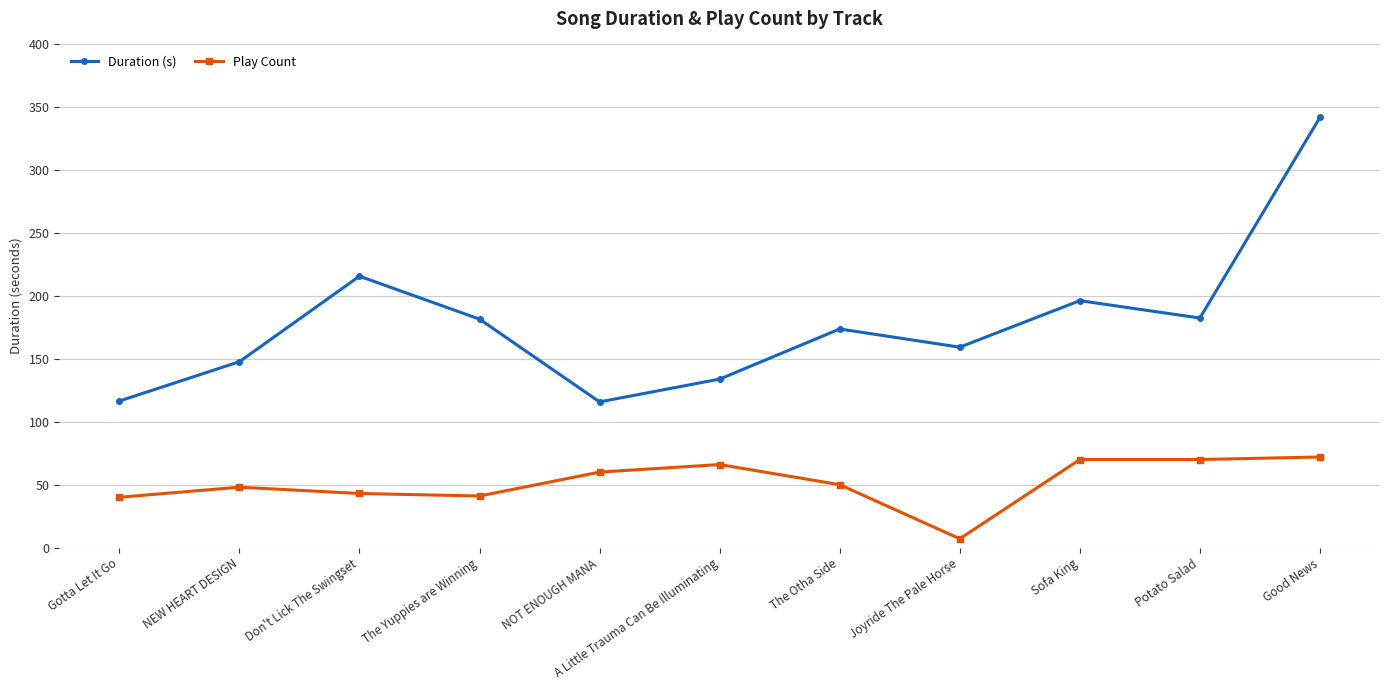

Between NEW HEART DESIGN and Potato Salad, which series saw the biggest shift?

Duration (s)